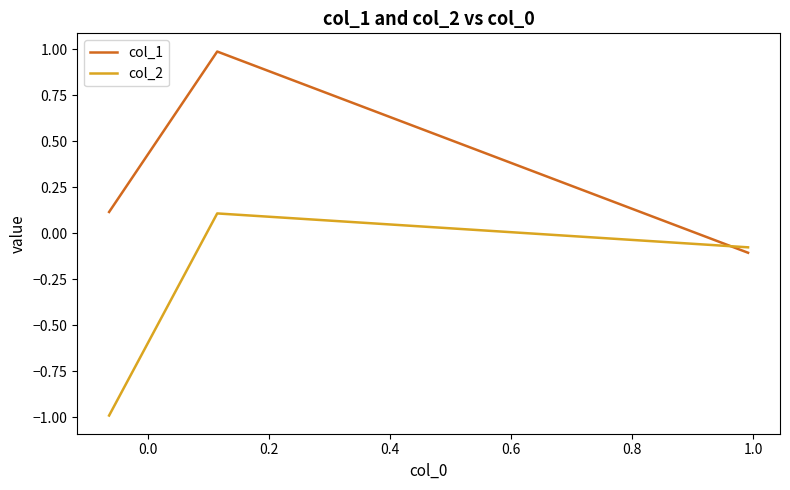

Which series has the largest total across all categories?

col_1